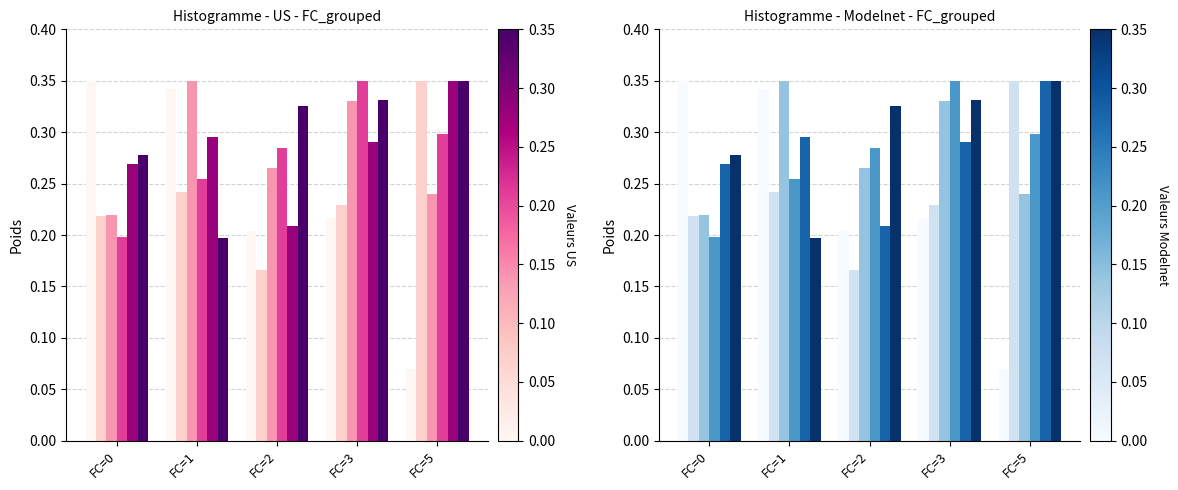

What is the average value of the x5 series?

0.3